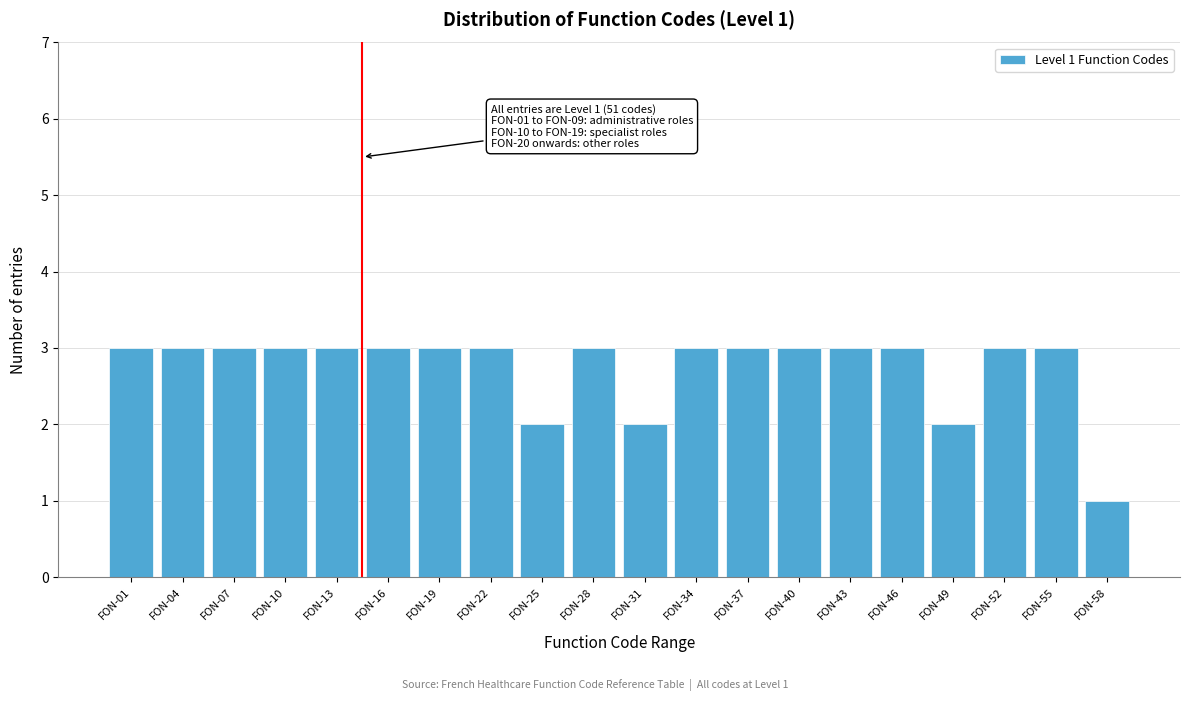

Reading right to left, list all the values displayed in this chart.

1	3	3	2	3	3	3	3	3	2	3	2	3	3	3	3	3	3	3	3